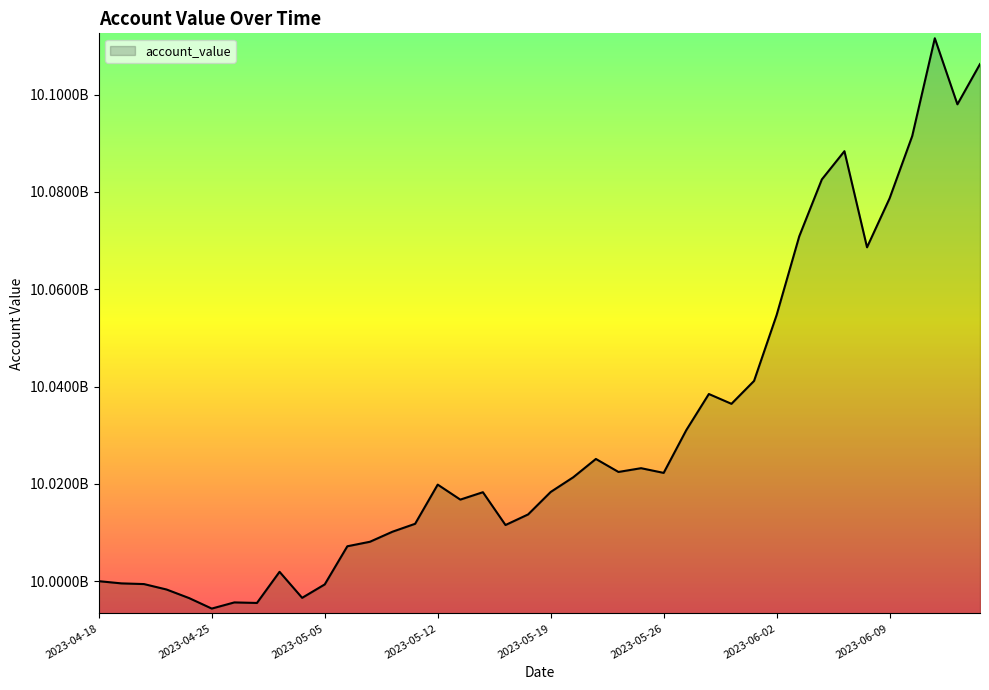

How many data points are less than 10019844986?

20